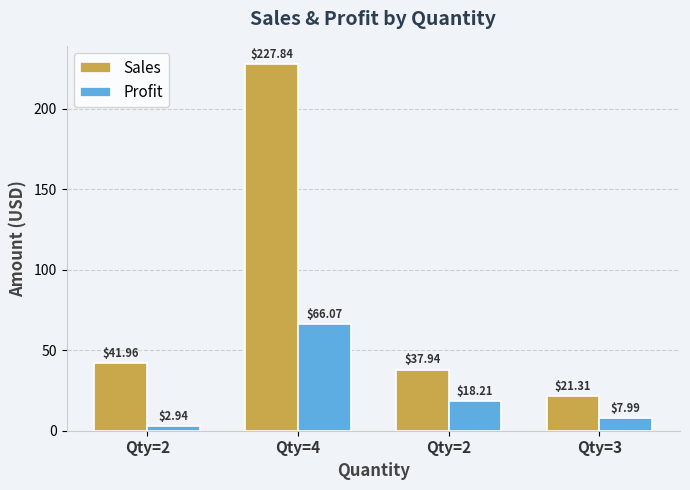

What is the maximum value for Profit?

66.1